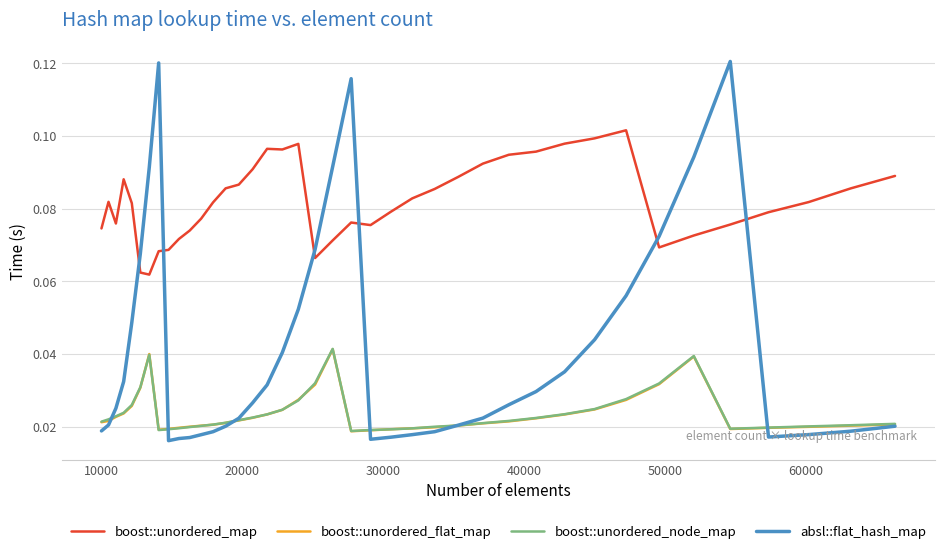

Which series has the largest range (max minus min)?

absl::flat_hash_map